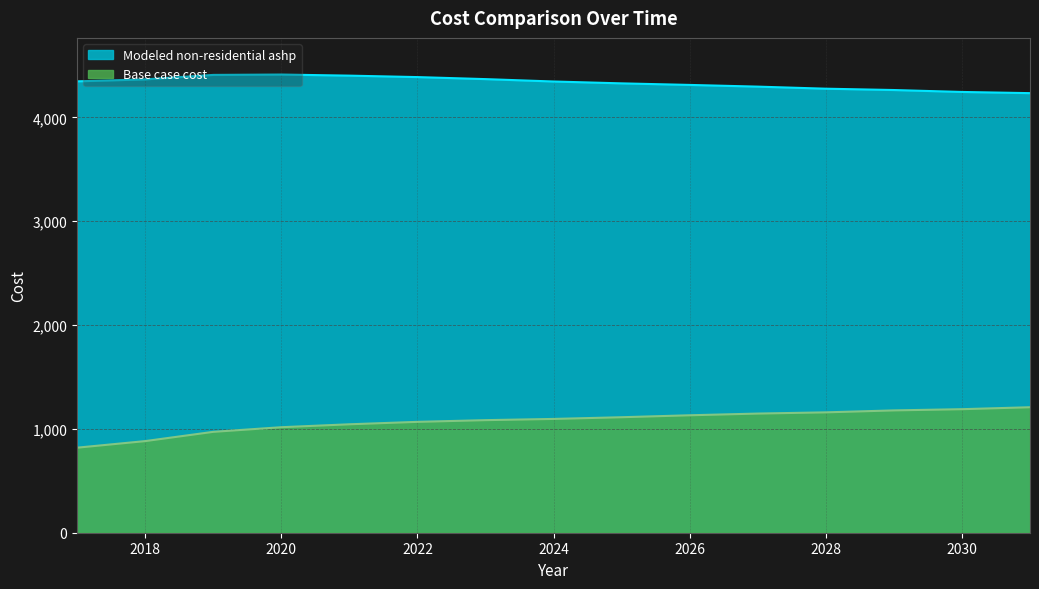

At how many categories does at least one series exceed 3436?

15